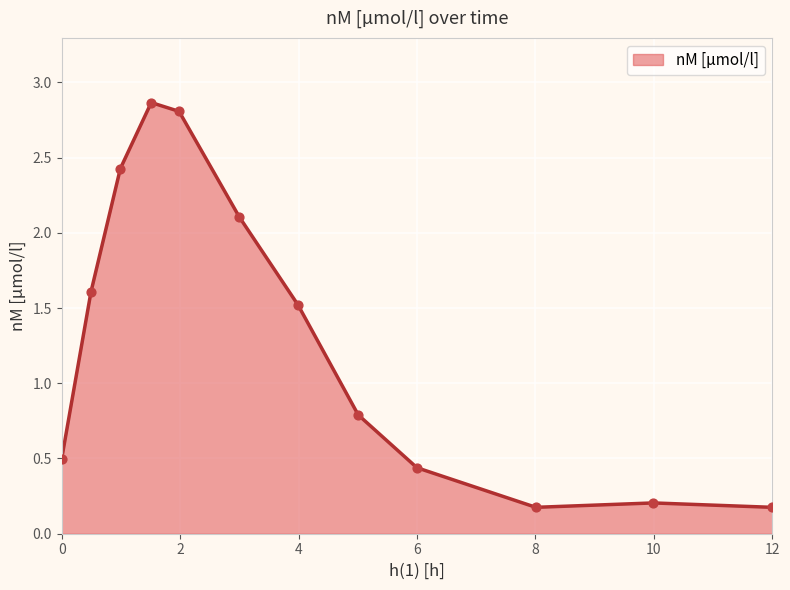

What is the difference between the maximum and minimum values?

2.7